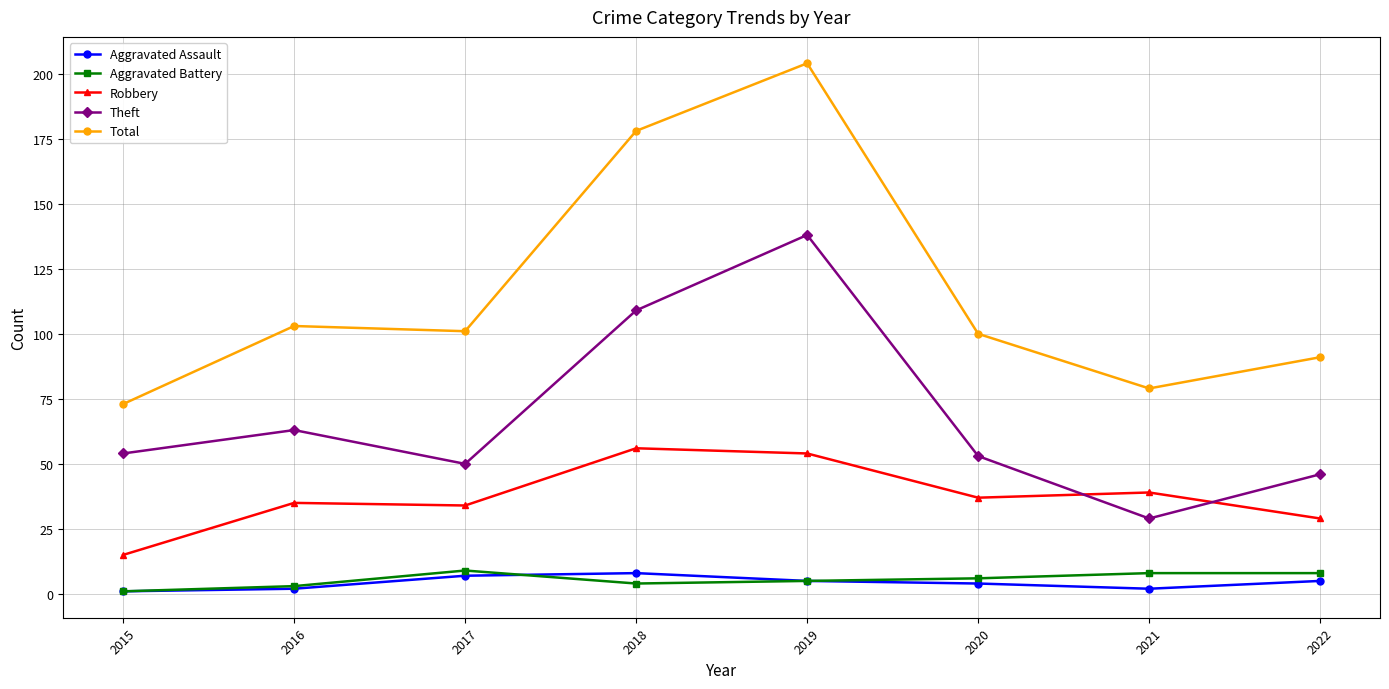

How many categories are shown in the chart?

8